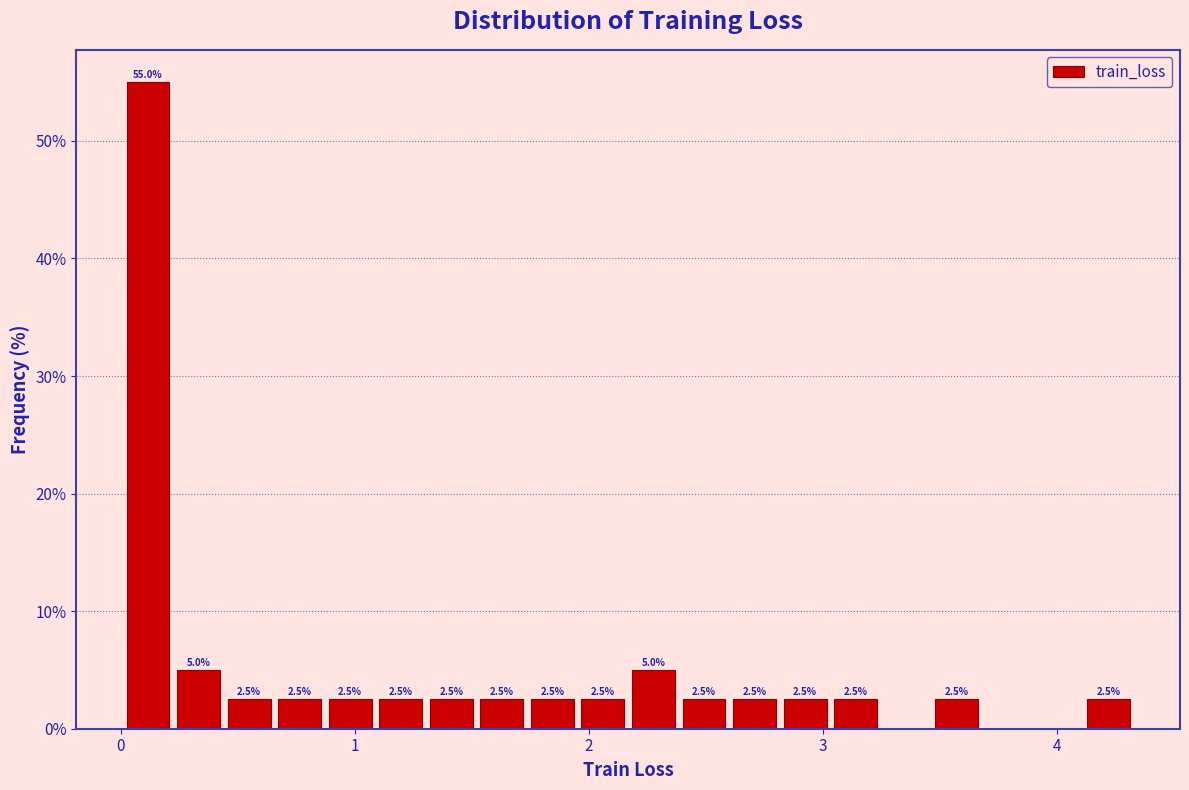

Read against the x-axis, roughly where is the centre of the tallest bar?

0.1